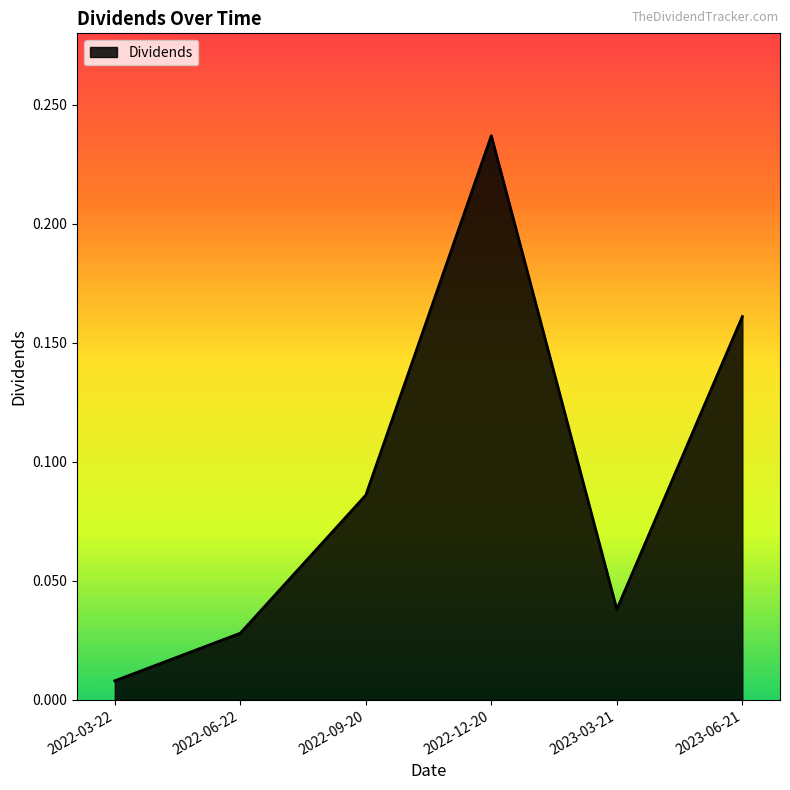

Rank the categories by value from lowest to highest.

2022-03-22, 2022-06-22, 2023-03-21, 2022-09-20, 2023-06-21, 2022-12-20